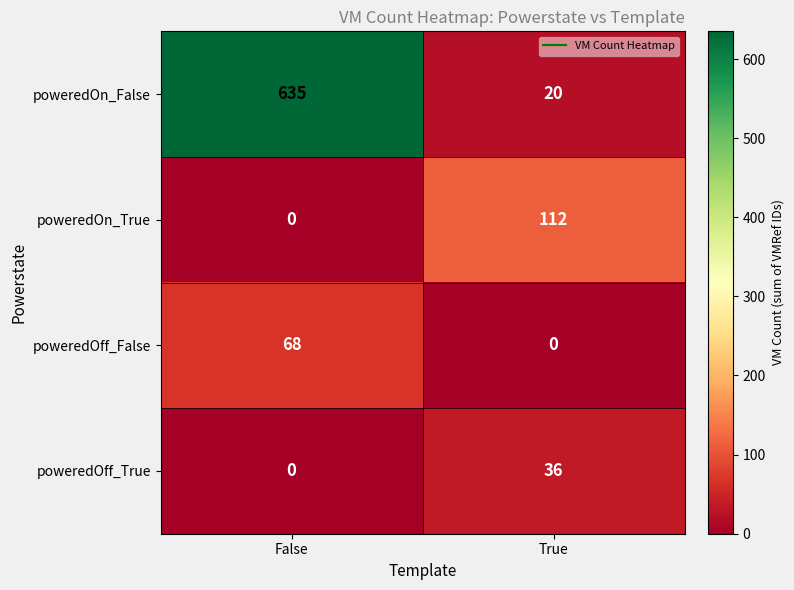

At which category does the chart reach its peak across all series?

False